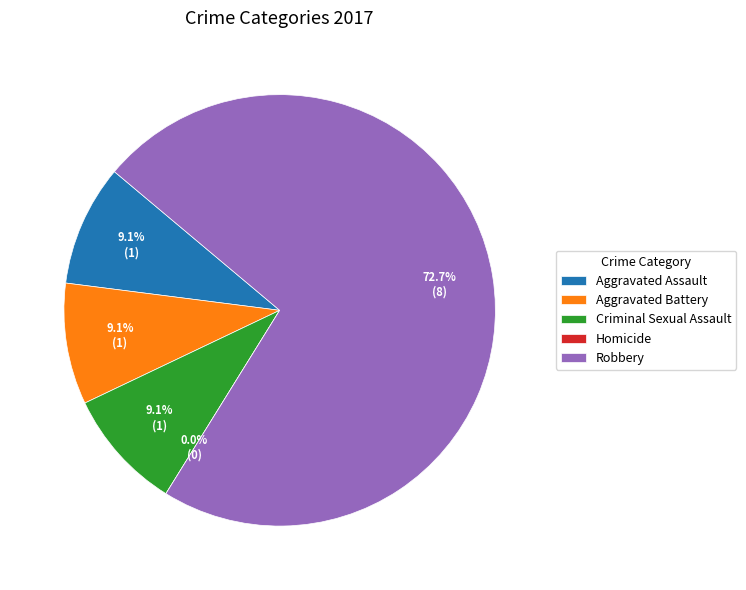

Does Robbery account for over 50% of the chart?

Yes